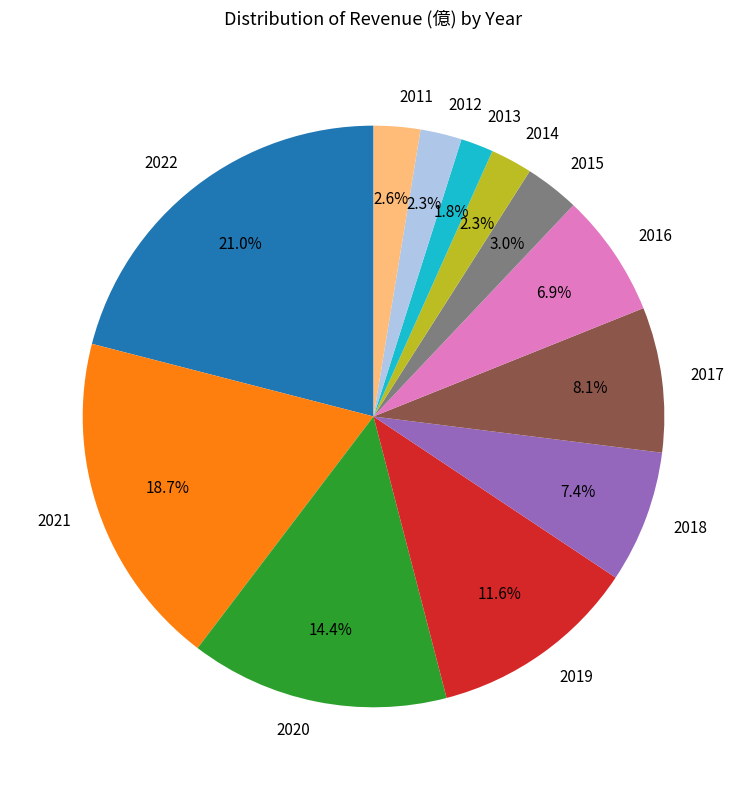

How many segments does this pie chart have?

12